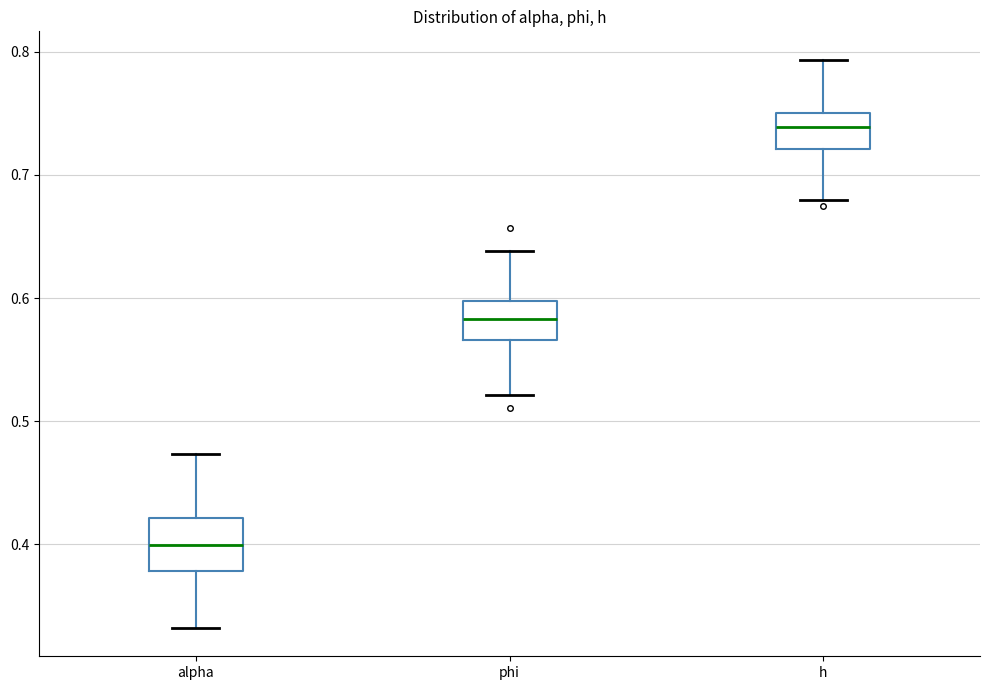

Which box has the lowest median line?

alpha